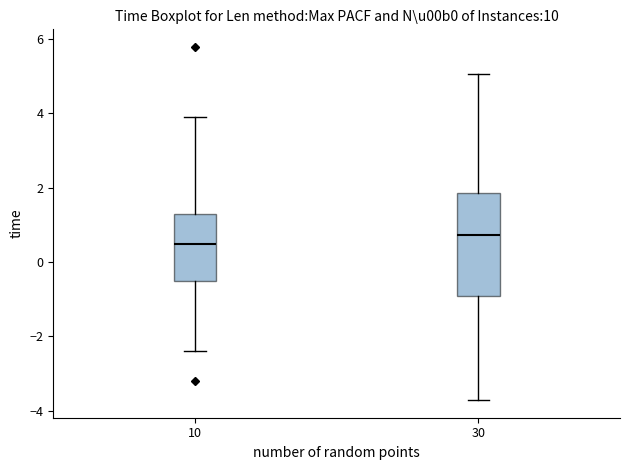

Reading left to right, transcribe this box plot: for each box, give where its median line is, the range the box spans, and where its two whiskers end, as read against the y-axis. The values are not printed on the chart, so give them approximately, as read against the axis.

10: median 0.4, box -0.6 to 1.2, whiskers -2.4 to 3.8
30: median 0.8, box -1.0 to 1.8, whiskers -3.8 to 5.0